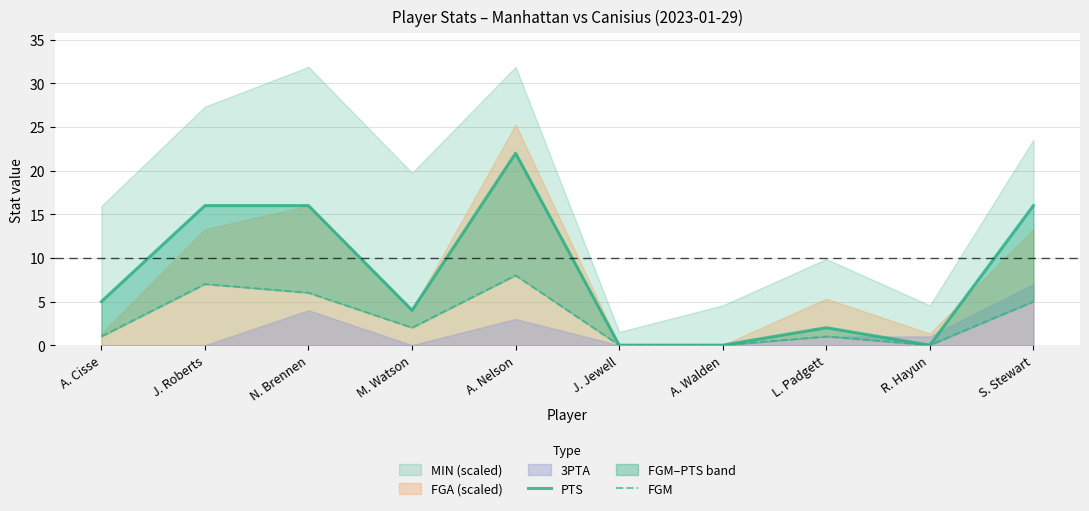

Where is the first local maximum for FGM?

J. Roberts